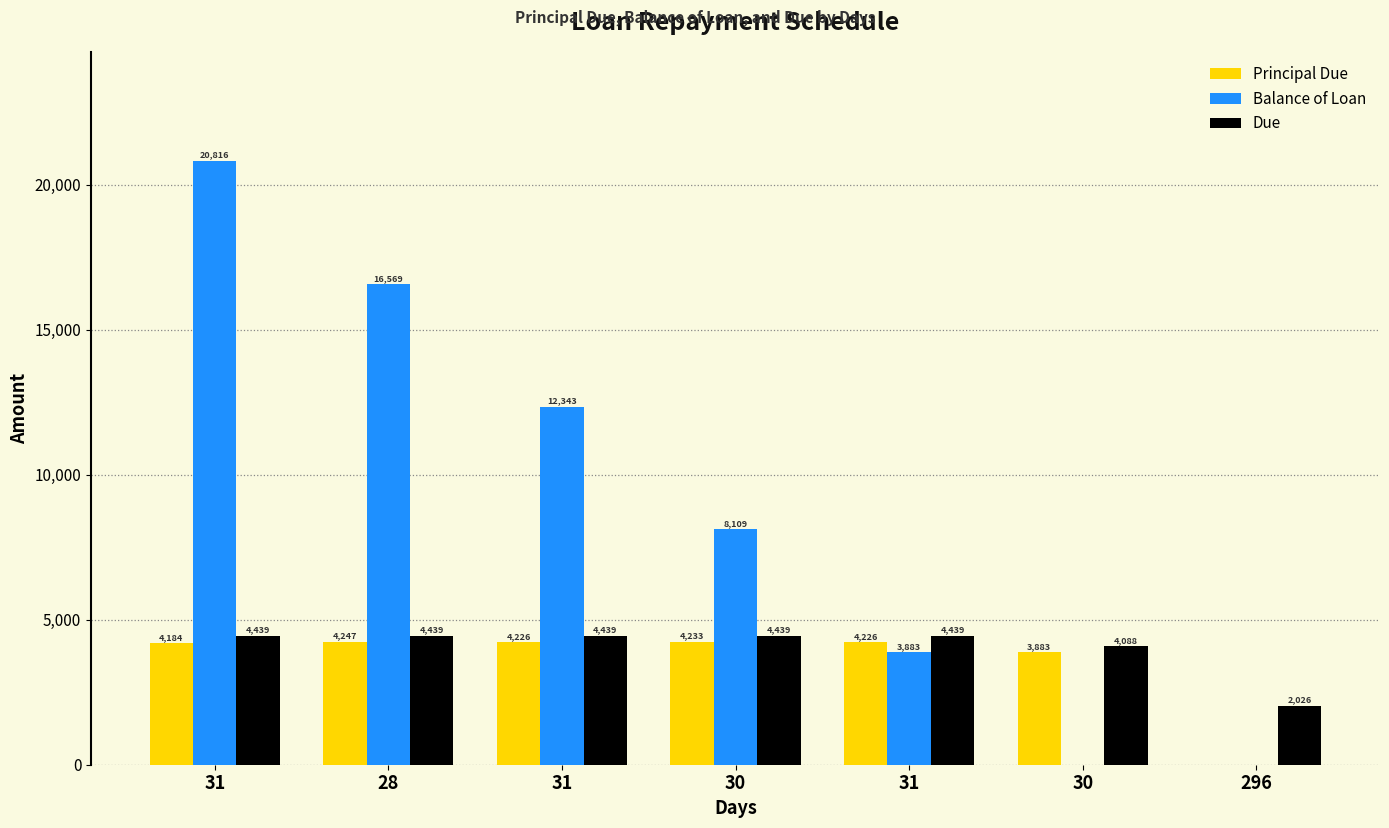

What is the label of the 6th bar from the left?

30